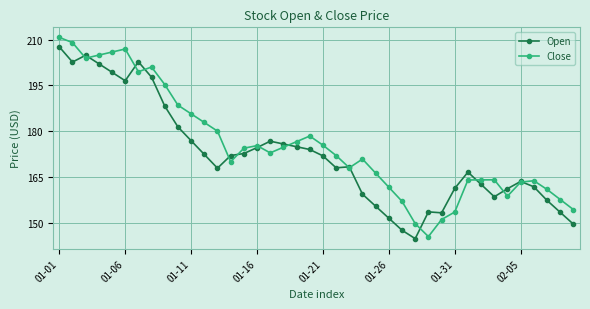

True or false: Close has more than 2 interior local peaks.

True